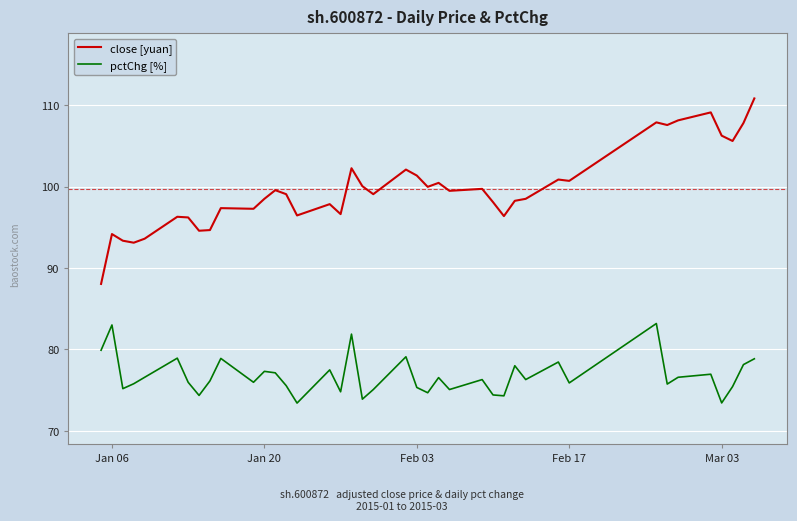

Which series has the largest range (max minus min)?

close [yuan]